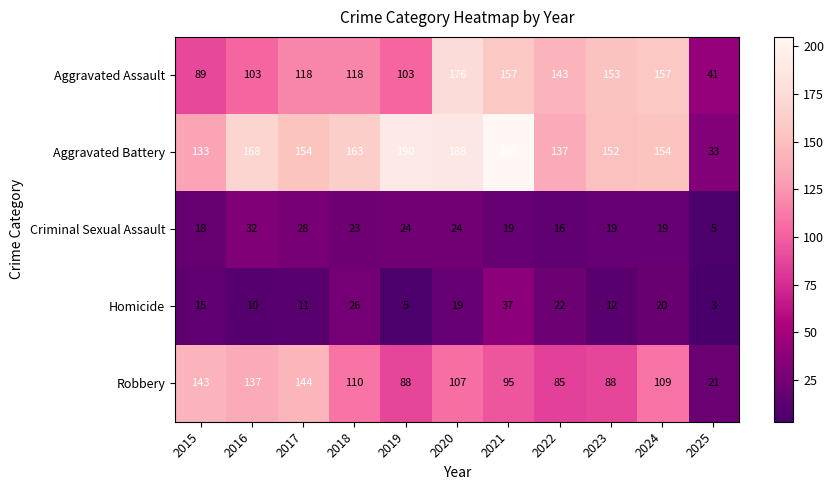

What is the difference between the Aggravated Battery values at 2018 and 2024?

9